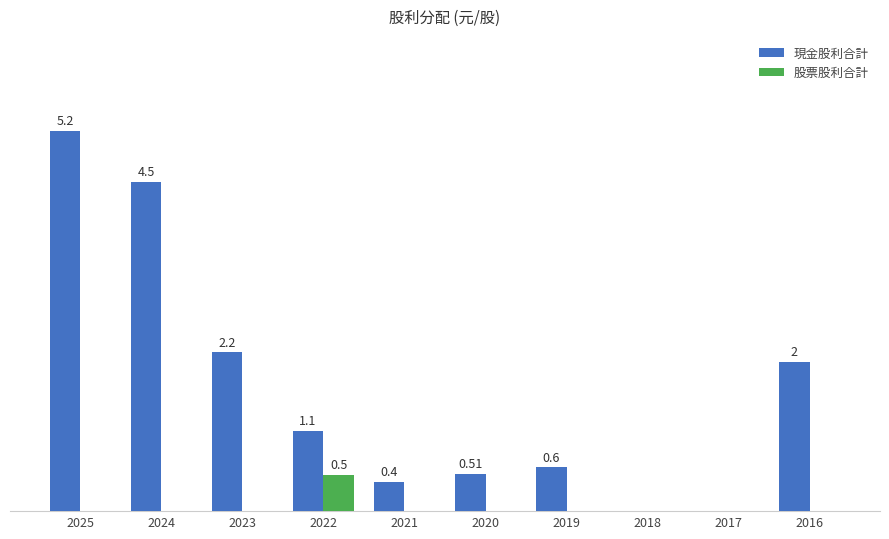

At which category is the sum across all series the highest?

2025